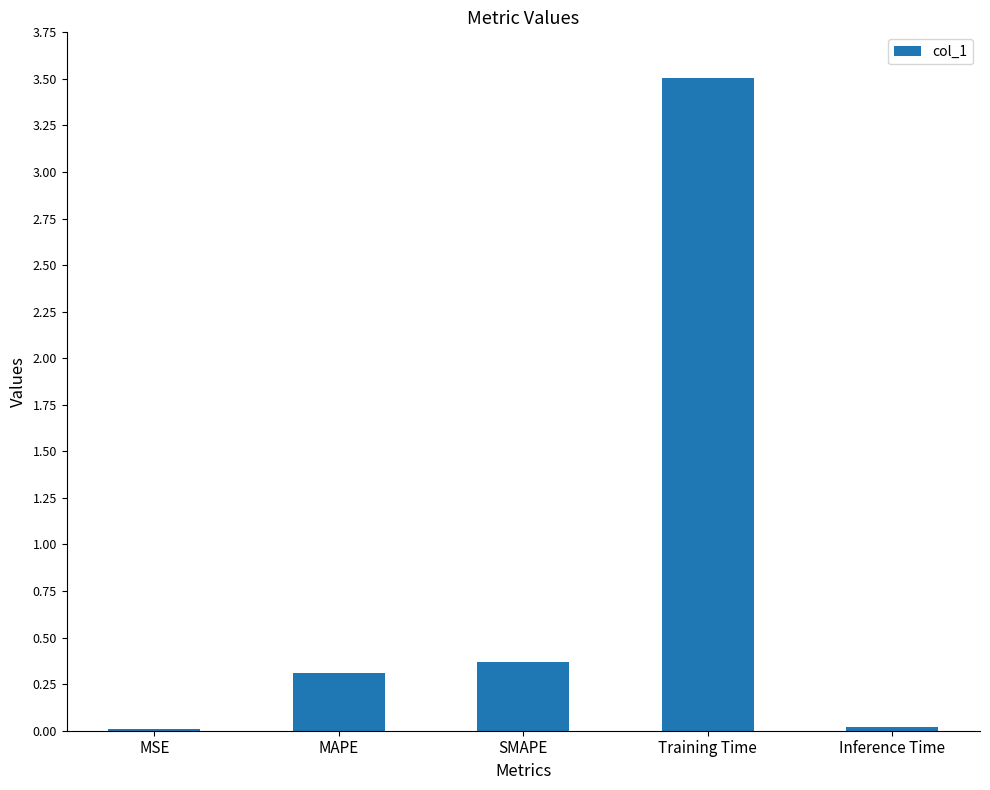

True or false: the data shows 0.2 at SMAPE.

False